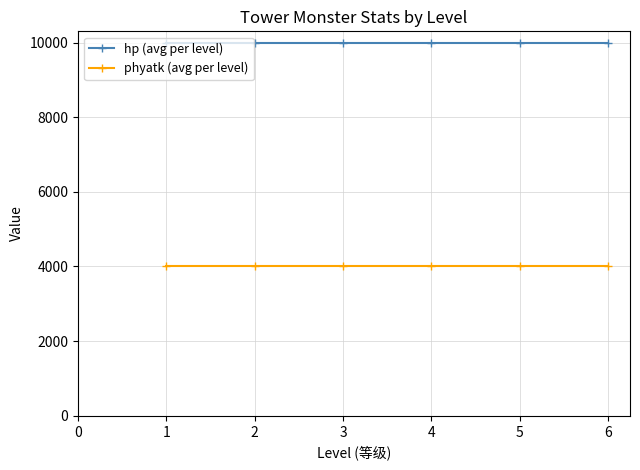

True or false: phyatk (avg per level) has a value of 4000 at 3.

True